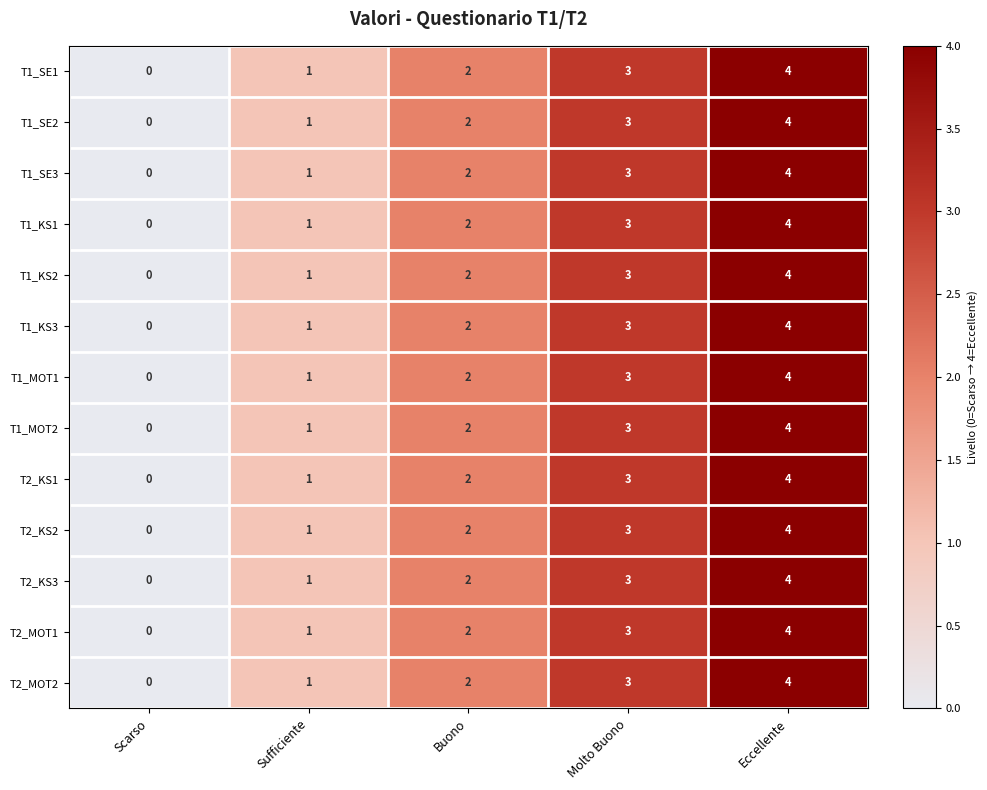

What is the total value across all series at Buono?

26